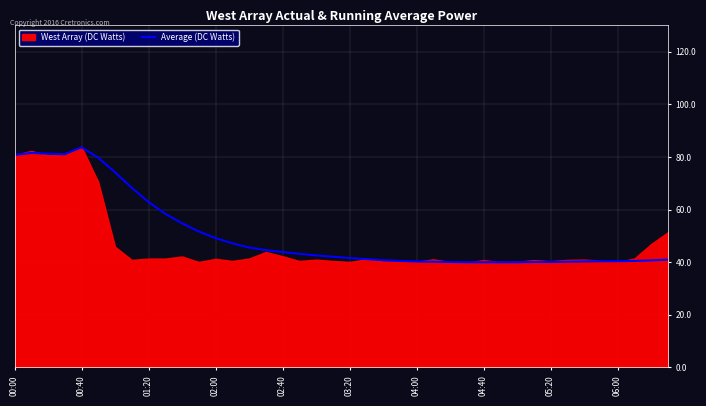

The Average (DC Watts) series shows 62.9 at 01:20. True or false?

True